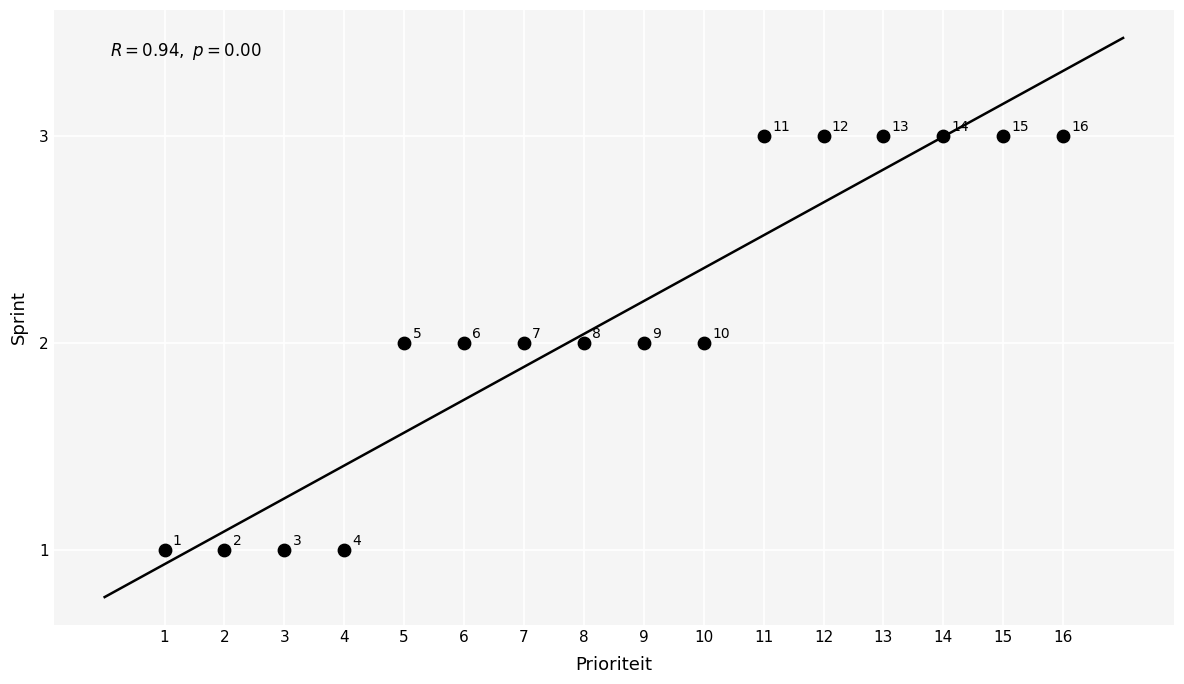

What is the range of X values (max minus min)?

15